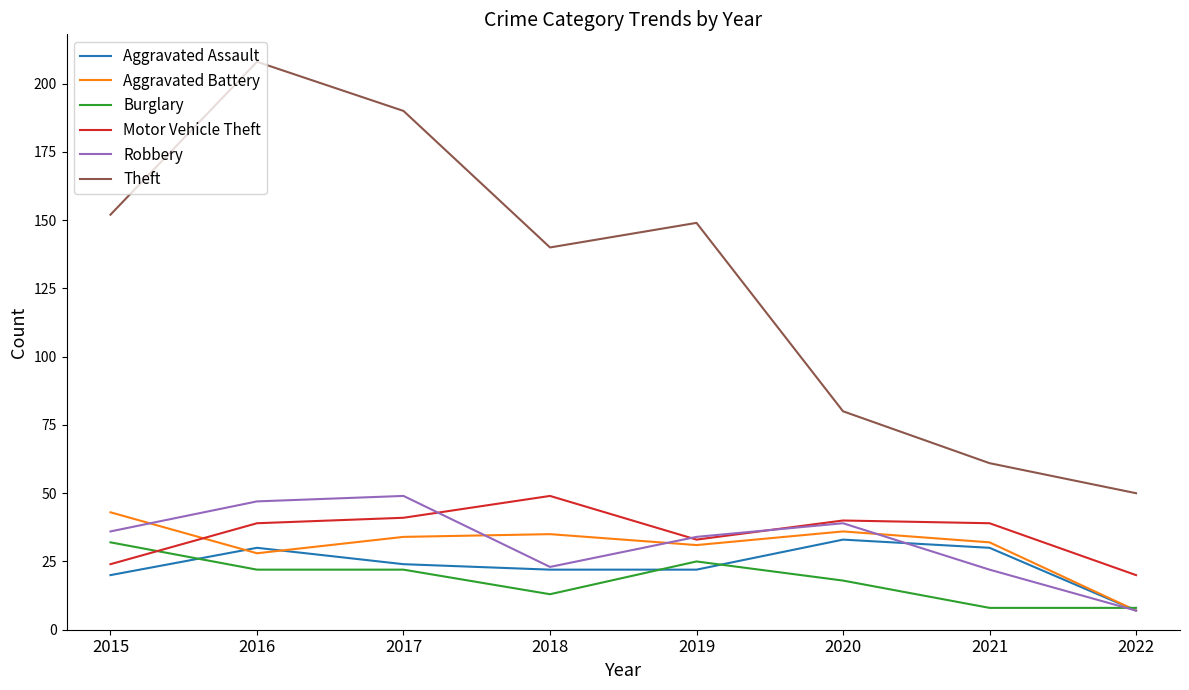

What is the maximum value shown in the chart?

208